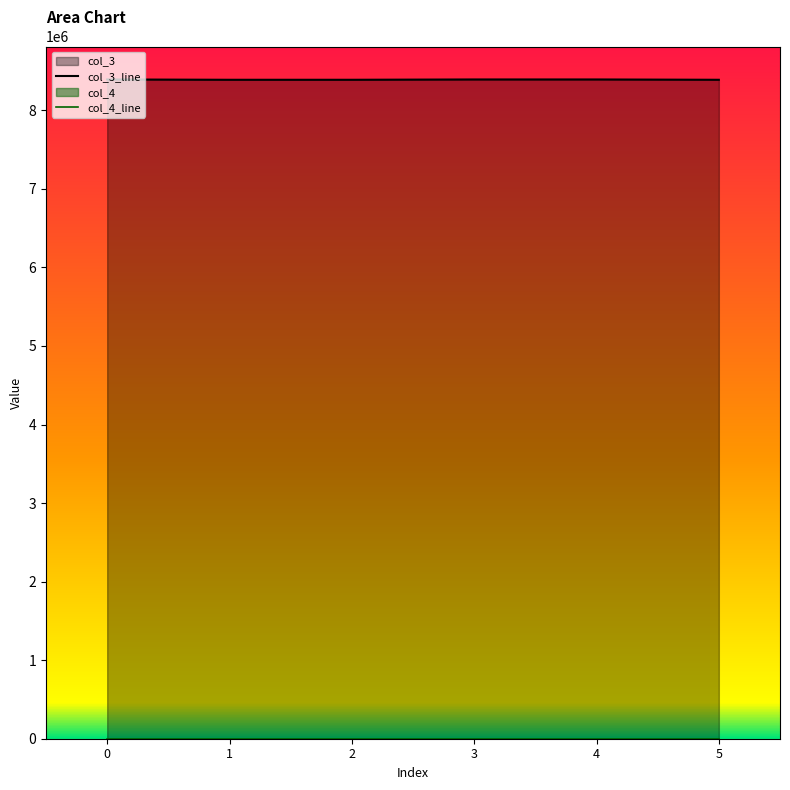

What is the value of the 6th point from the left?

8388752